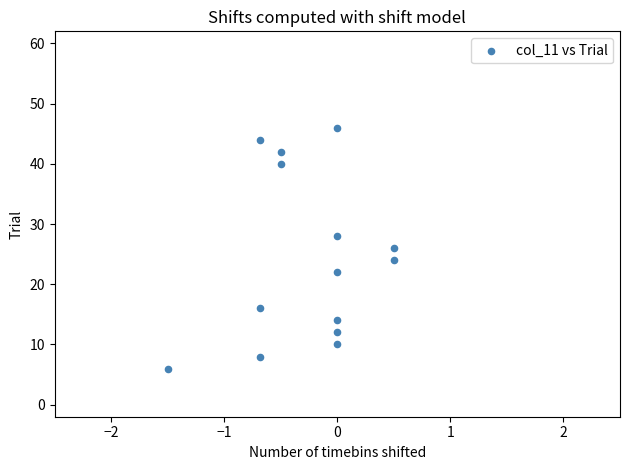

What is the range of Y values (max minus min)?

40